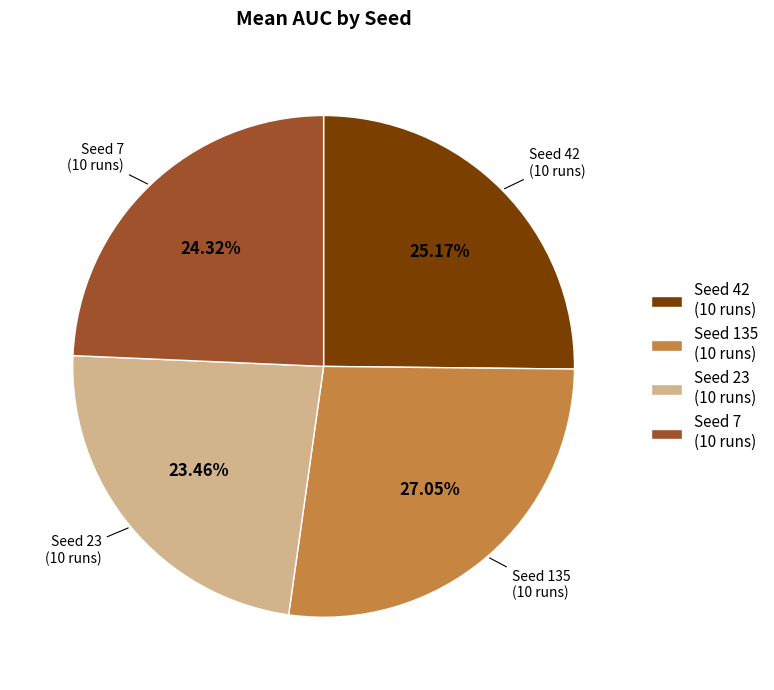

Is there any slice that represents more than half of the pie?

No